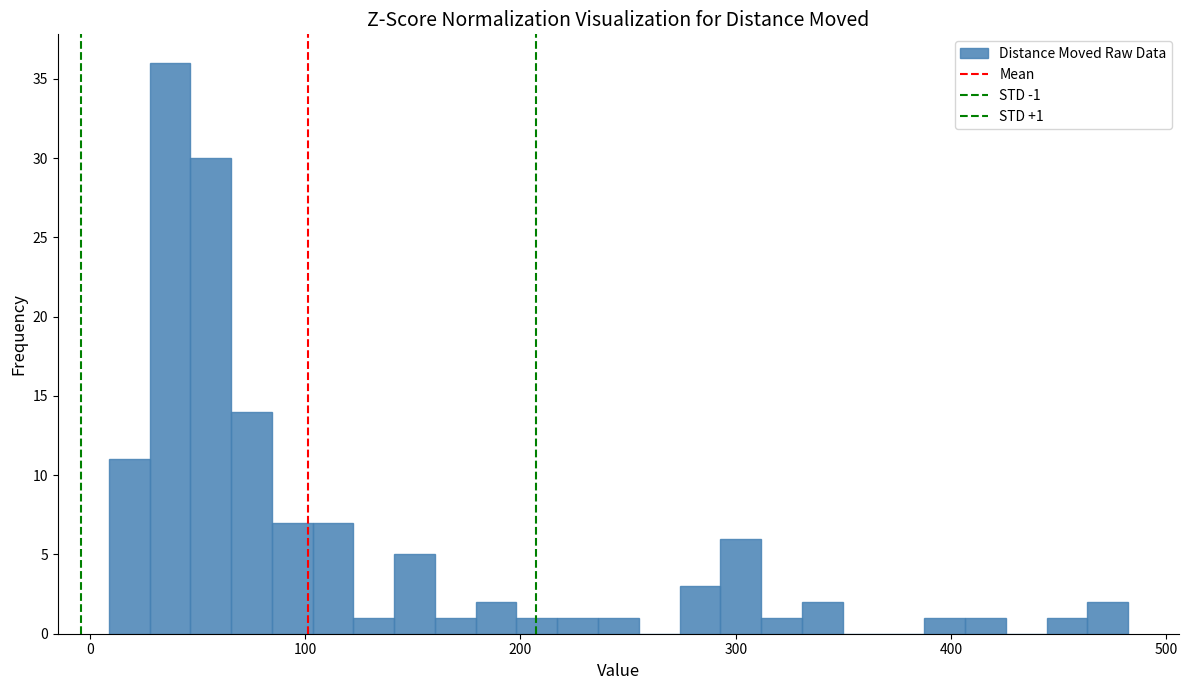

Around what value on the x-axis is the tallest bar? Give the approximate position of its centre, as read against the axis.

40